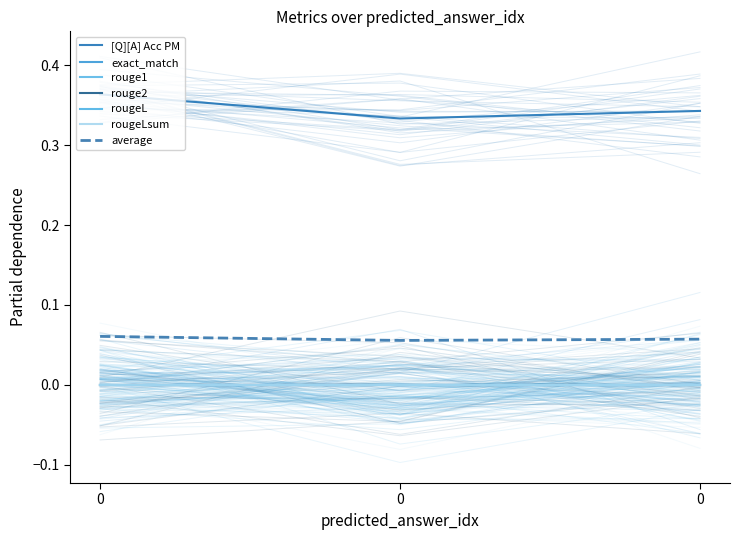

Reading left to right, list all the values displayed in this chart.

[Q][A] Acc PM: 0.4	0.3	0.3
exact_match: 0.0	0.0	0.0
rouge1: 0.0	0.0	0.0
rouge2: 0.0	0.0	0.0
rougeL: 0.0	0.0	0.0
rougeLsum: 0.0	0.0	0.0